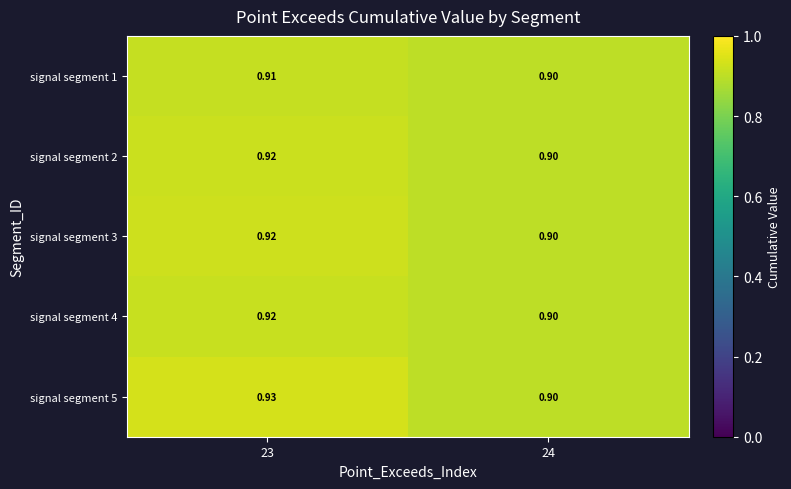

Reading left to right, transcribe all the data shown in this chart.

signal segment 1: 23=0.9	24=0.9
signal segment 2: 23=0.9	24=0.9
signal segment 3: 23=0.9	24=0.9
signal segment 4: 23=0.9	24=0.9
signal segment 5: 23=0.9	24=0.9